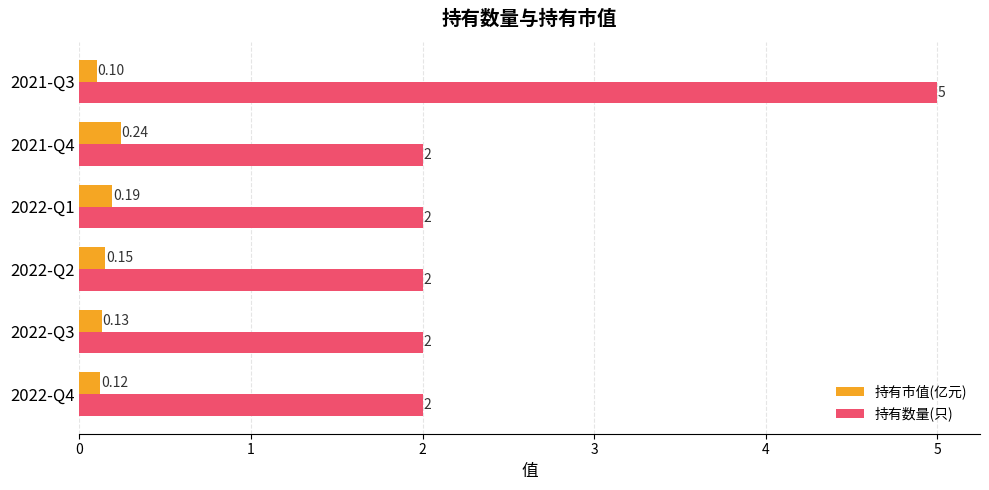

At 2022-Q2, list the series in order from largest to smallest.

持有数量(只), 持有市值(亿元)